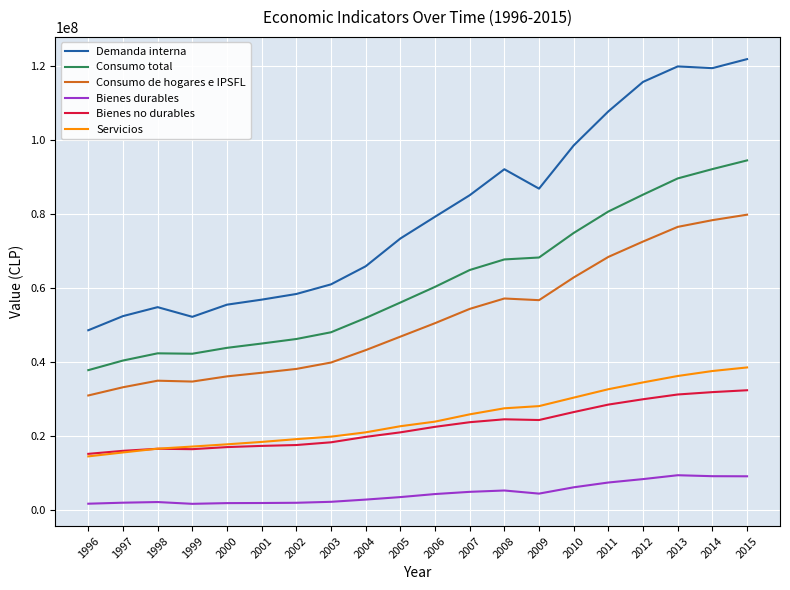

List the series in order of their peak value, highest first.

Demanda interna, Consumo total, Consumo de hogares e IPSFL, Servicios, Bienes no durables, Bienes durables